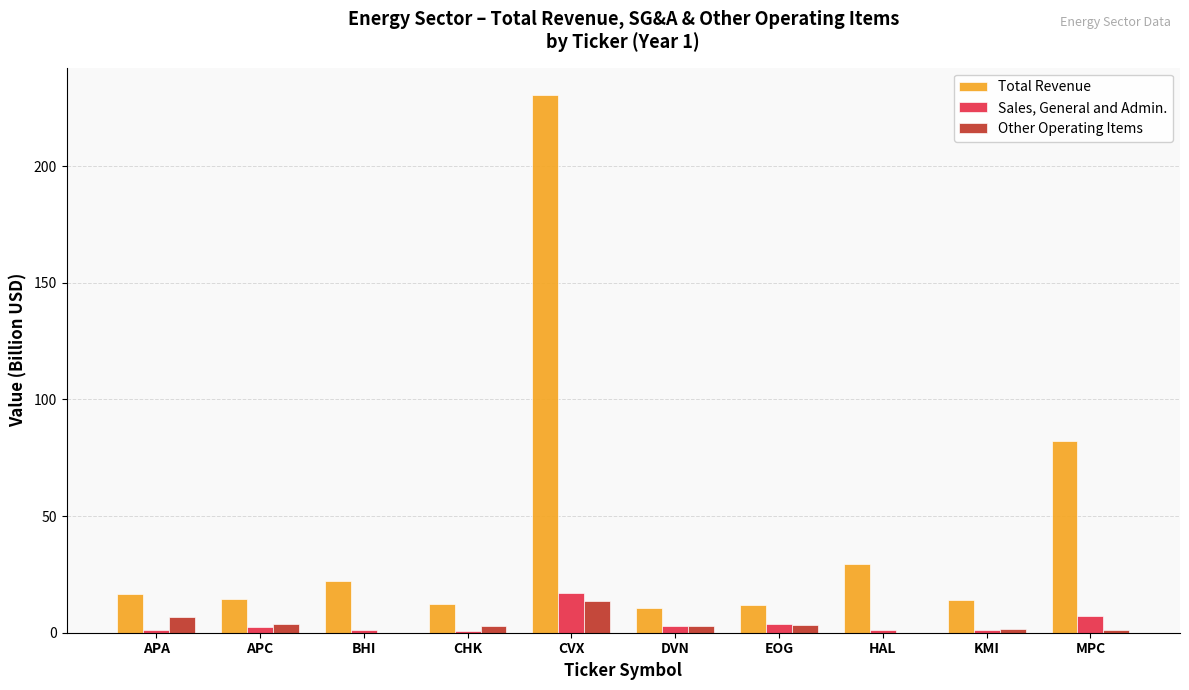

What is the sum of the Total Revenue values at MPC and APC?

96.8